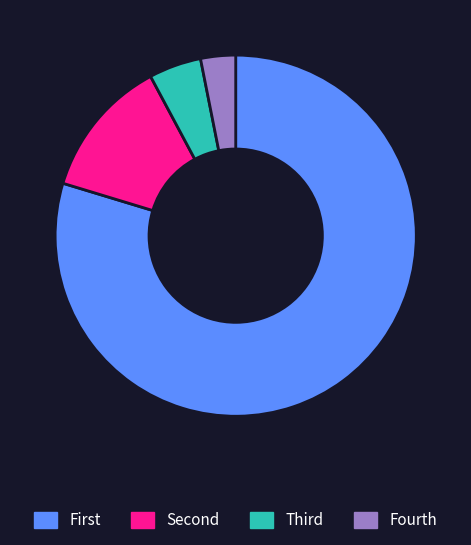

Rank the categories by value from lowest to highest.

Fourth, Third, Second, First